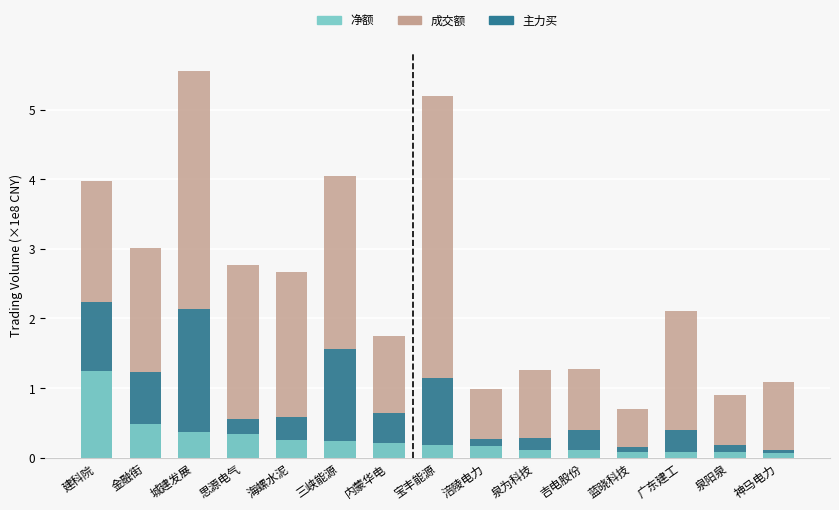

What is the label of the 13th bar from the right?

城建发展